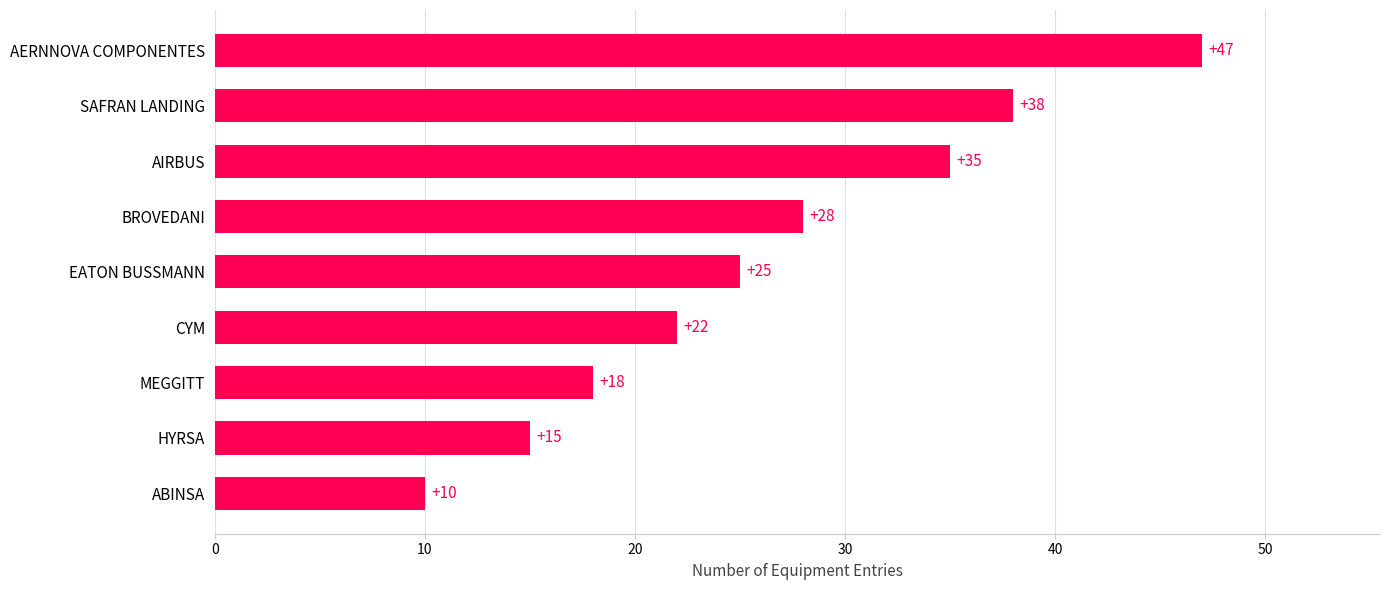

What is the average value?

26